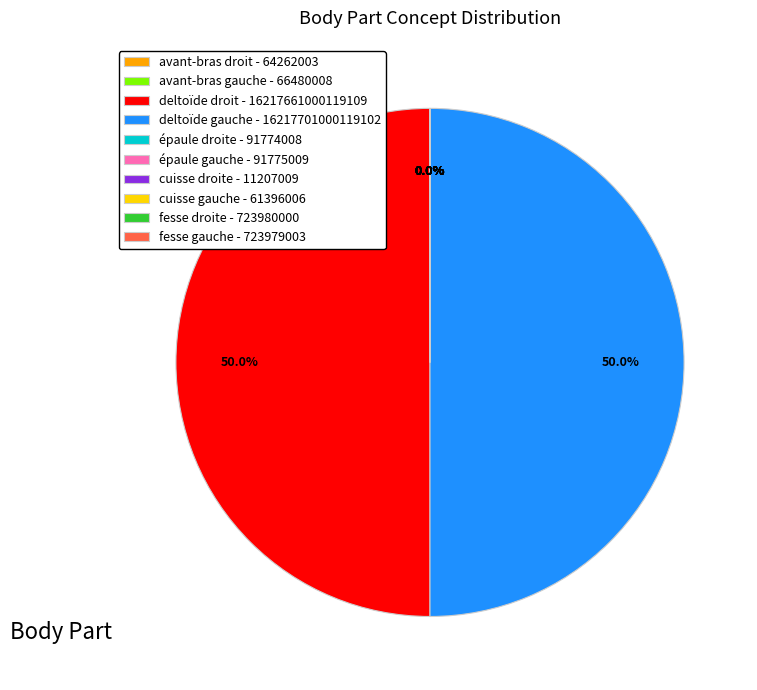

Between épaule gauche and fesse droite, which is larger?

fesse droite